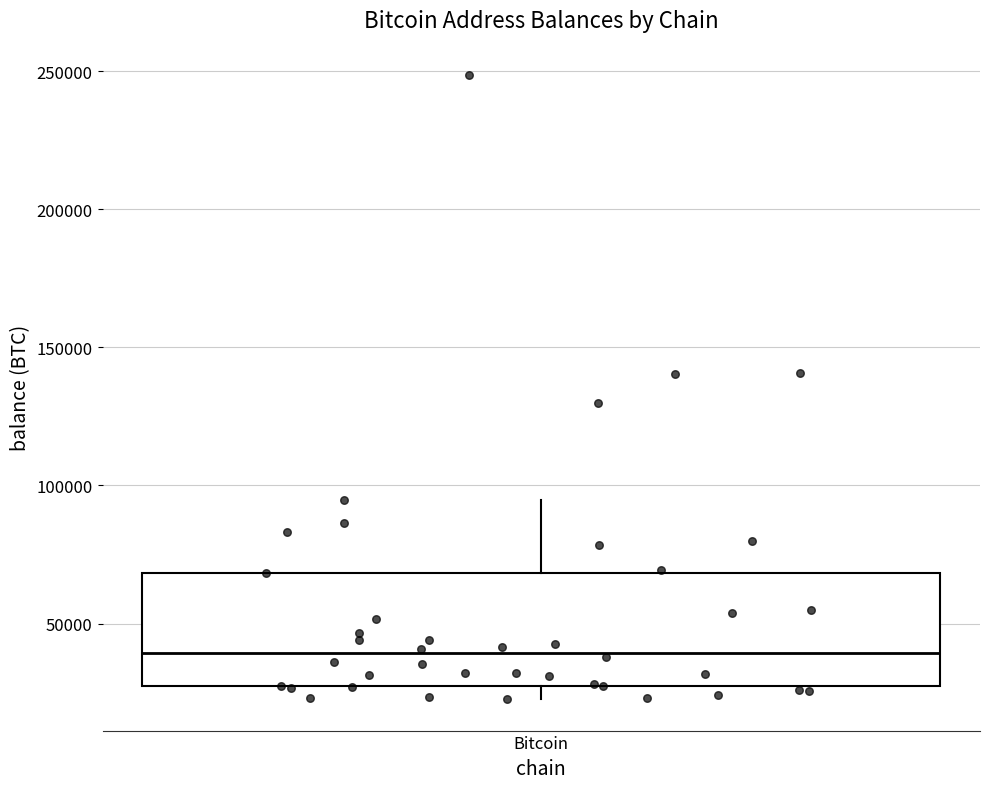

Read this box plot against the y-axis: the position of the median line, the range covered by the box, and the ends of both whiskers. The values are not printed on the chart, so give them approximately, as read against the axis.

median 40000, box 25000 to 70000, whiskers 25000 (just below the box's lower edge) to 95000